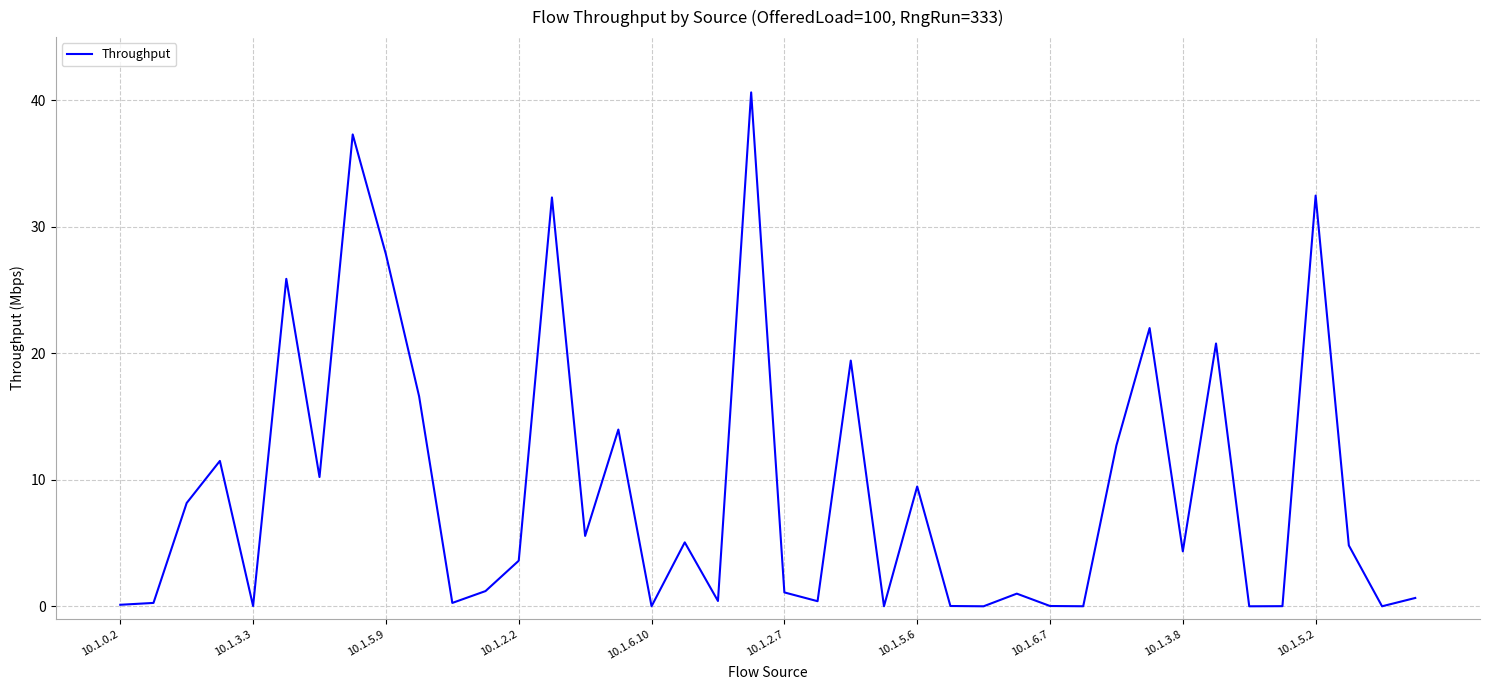

What is the maximum value shown in the chart?

40.6